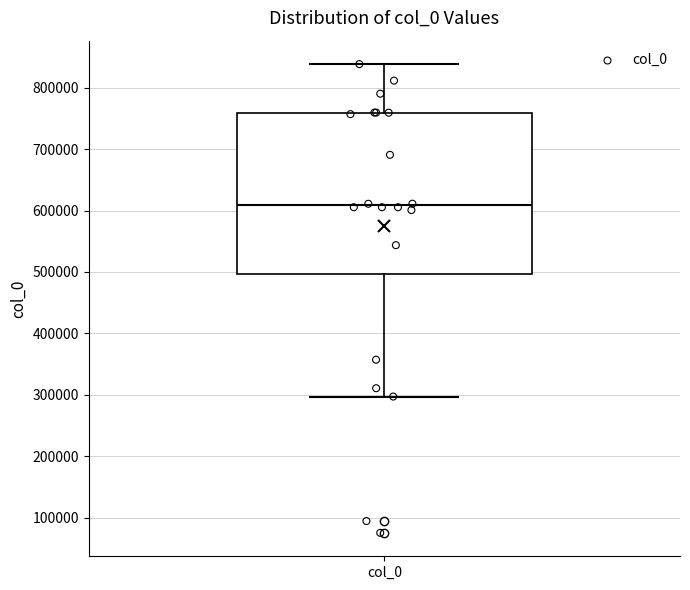

Transcribe this box plot: give where the median line is, the range the box spans, and where the two whiskers end, as read against the y-axis. The values are not printed on the chart, so give them approximately, as read against the axis.

median 610000, box 500000 to 760000, whiskers 300000 to 840000